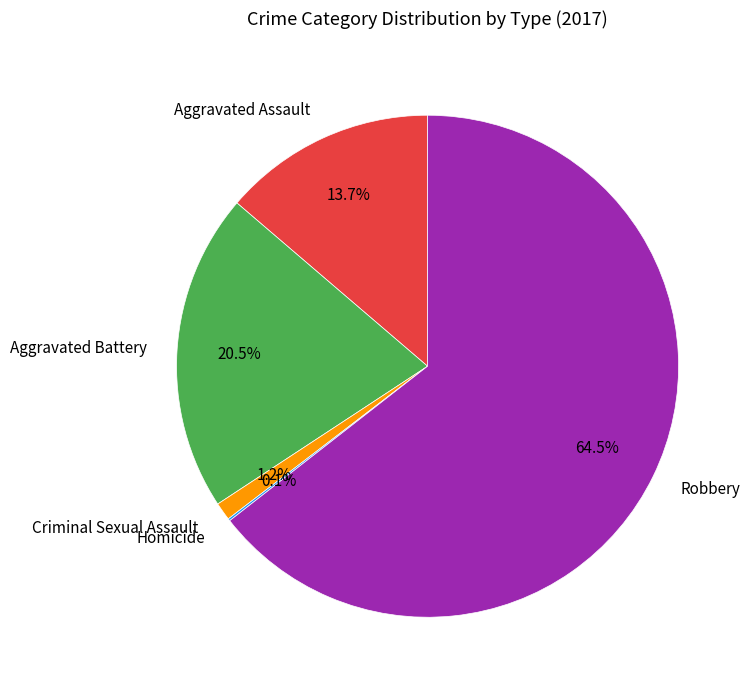

What percentage do Robbery and Aggravated Assault together represent?

78.2%